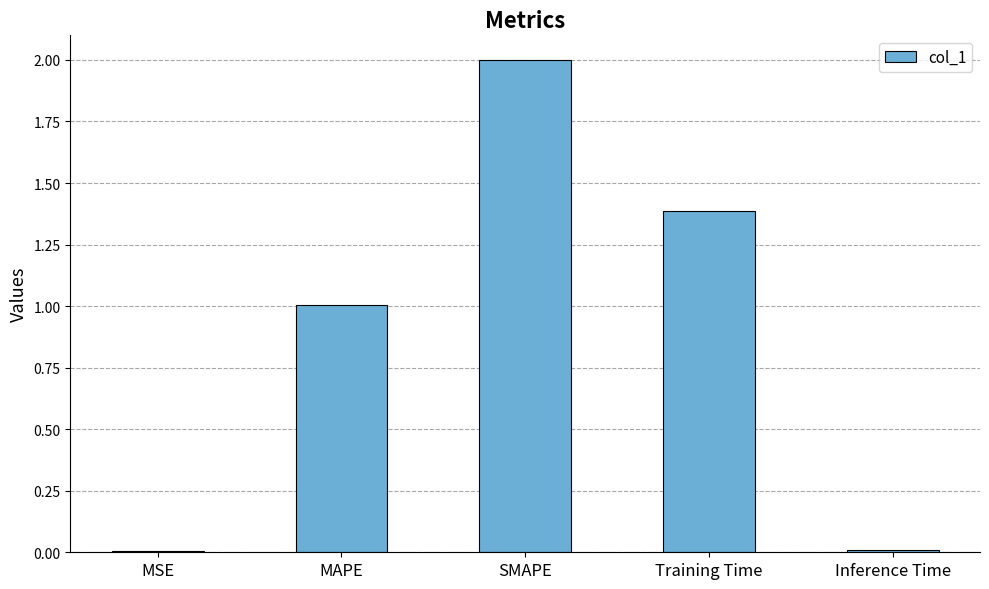

What is the approximate value at MAPE?

1.0